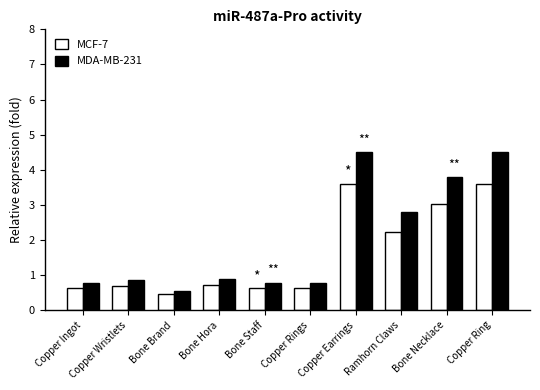

What is the lowest value of the MCF-7 series?

0.5